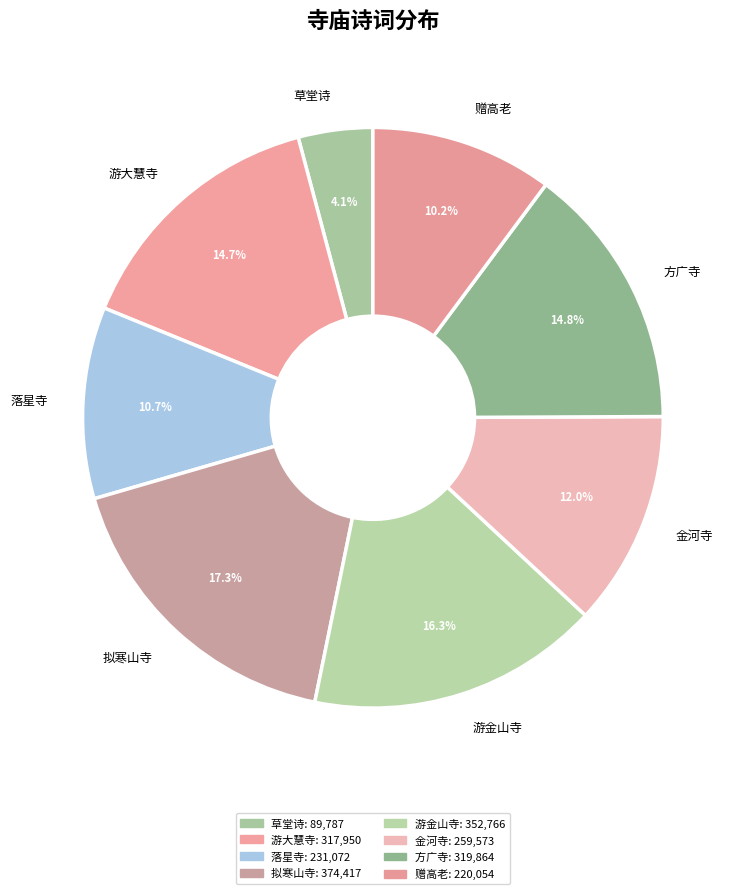

To the nearest percent, what is the average slice percentage?

12%